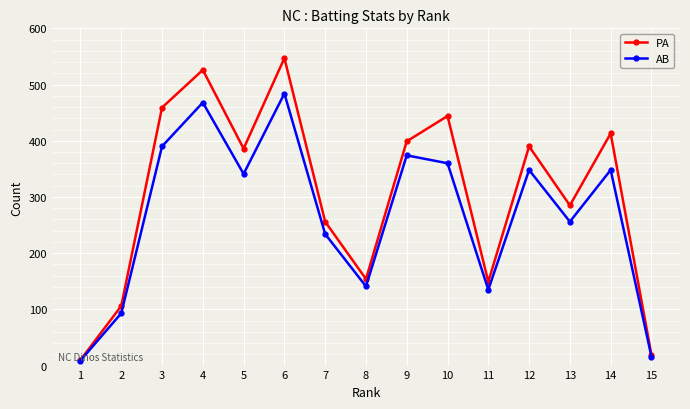

True or false: AB has a value of 468 at 4.

True